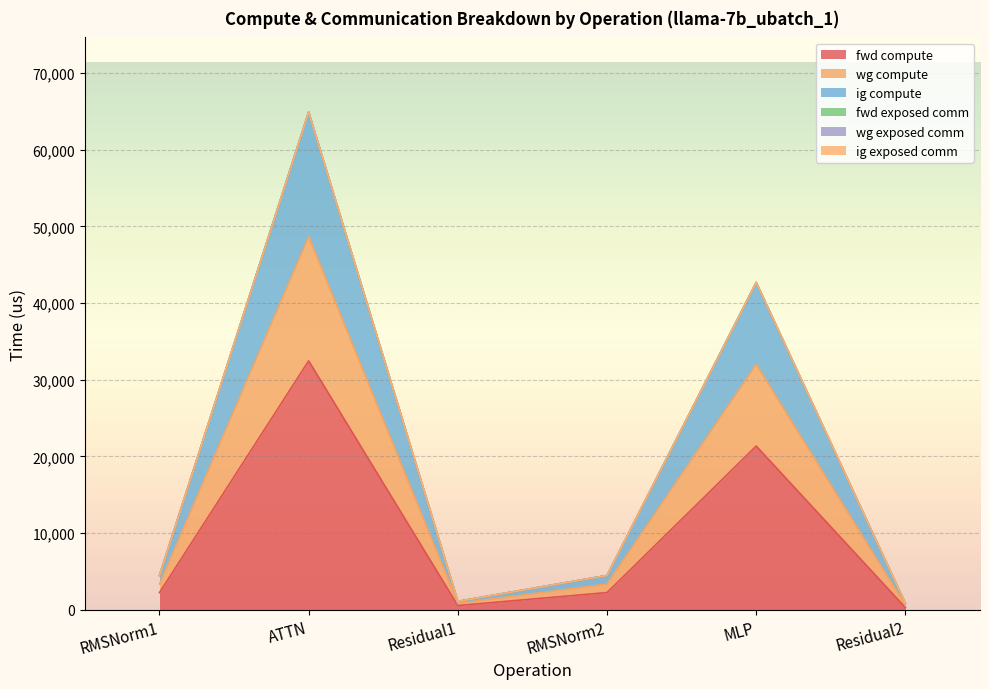

What is the label of the 4th point from the right?

Residual1